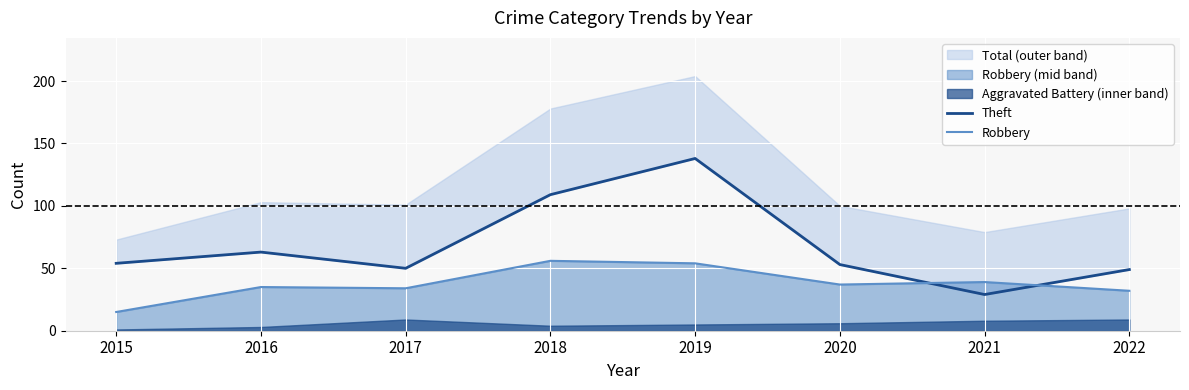

Which category has the lowest value in the Robbery series?

2015